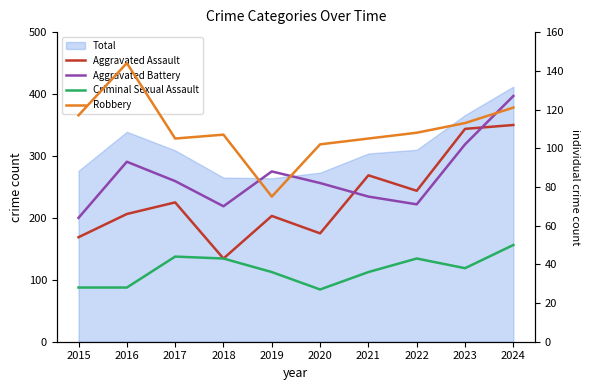

At which category is the sum across all series the highest?

2024